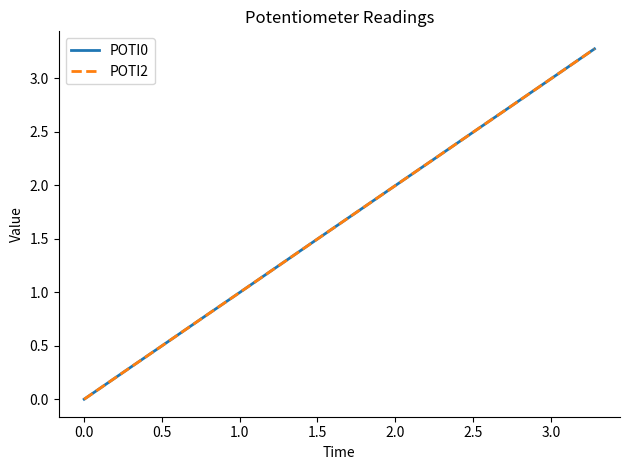

Which series has the widest spread of values?

POTI0